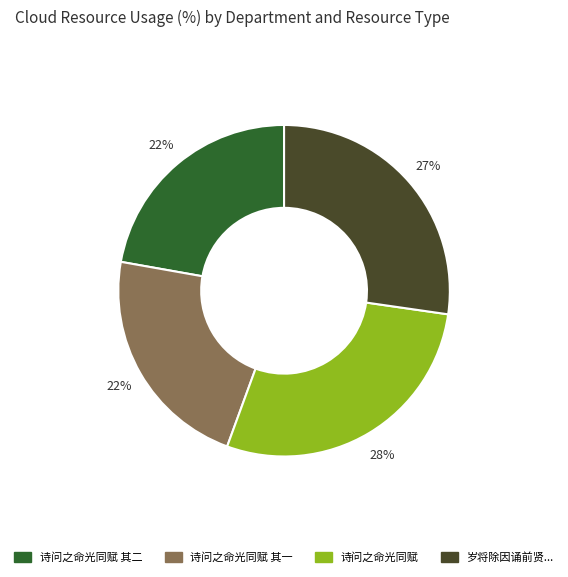

Is there a majority slice in this chart?

No